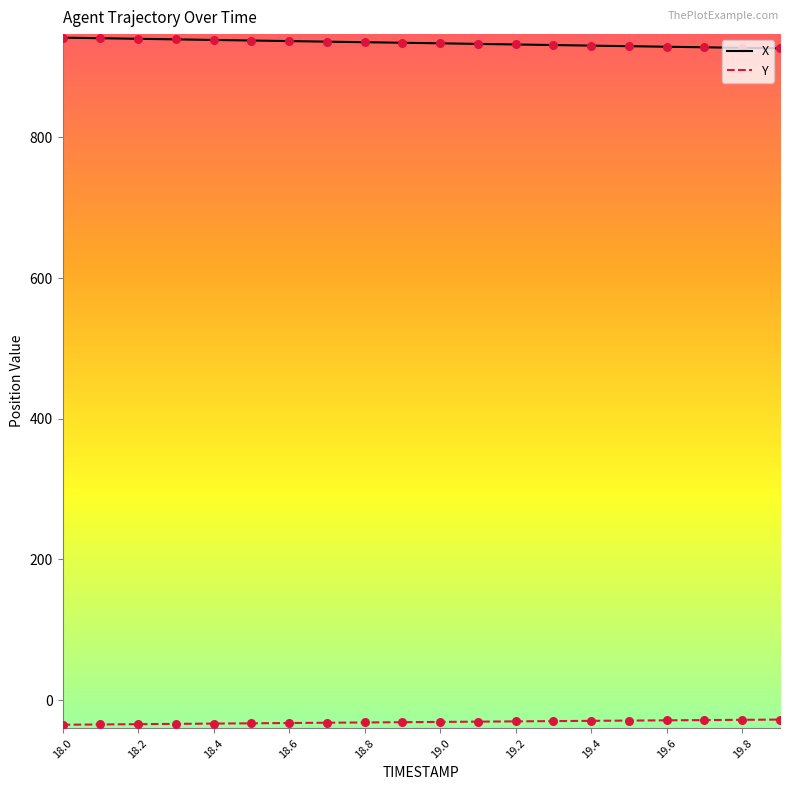

Which series has the largest total across all categories?

X